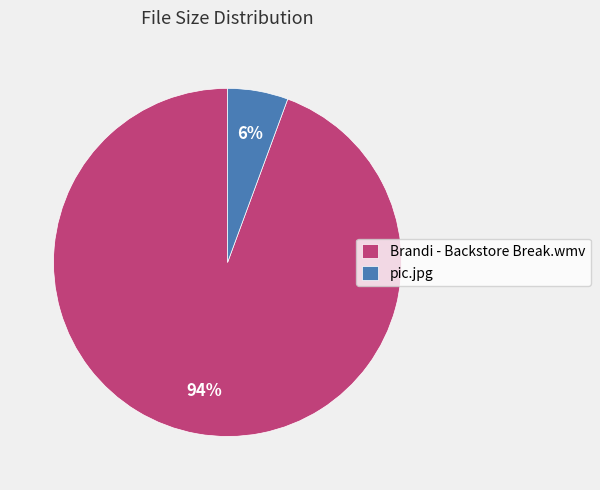

What is the smallest slice in the pie chart?

pic.jpg